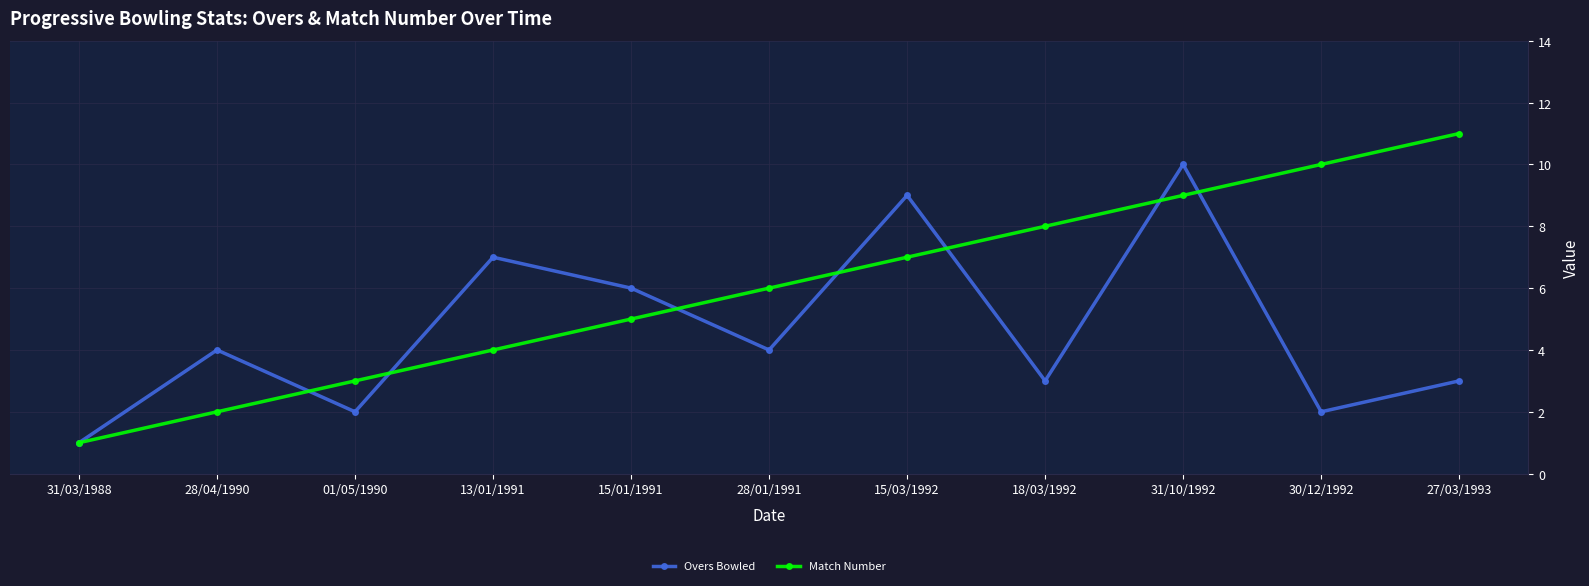

At which category does Overs Bowled reach its first local peak?

28/04/1990